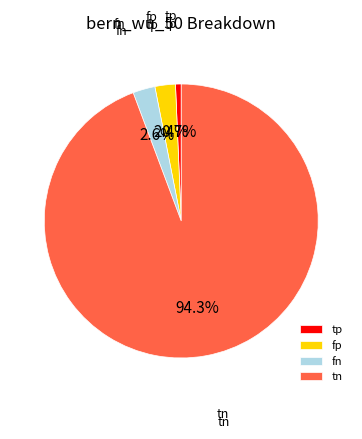

What is the largest slice in the pie chart?

tn